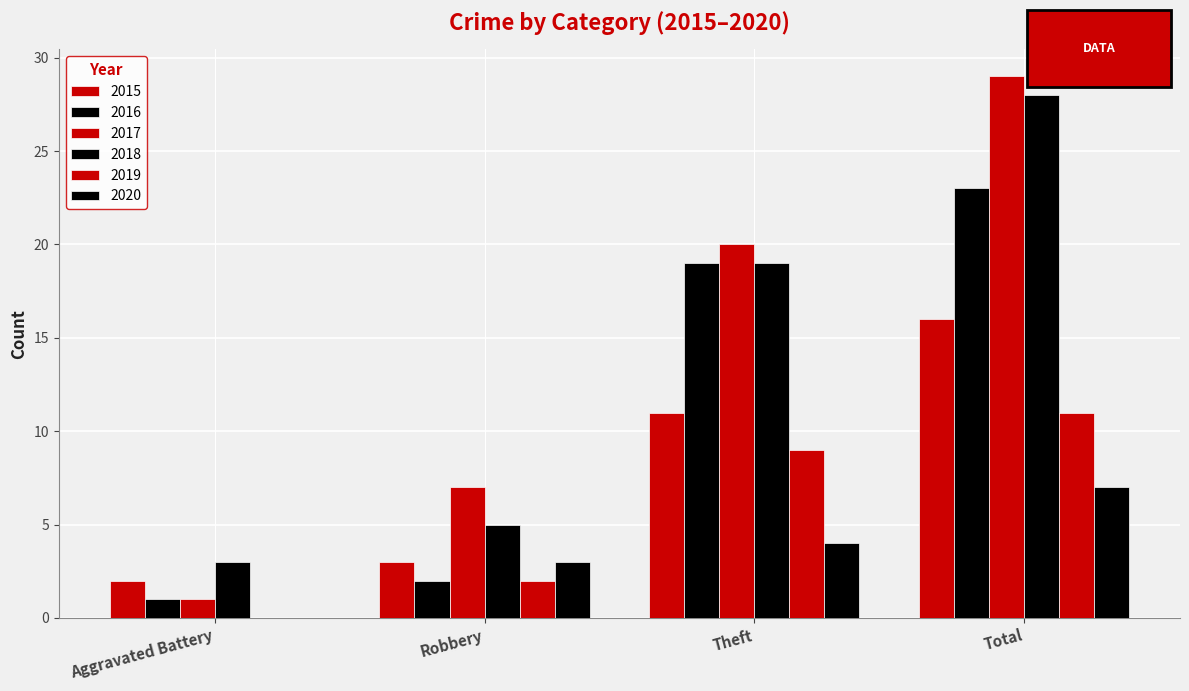

Count the number of categories in the chart.

4